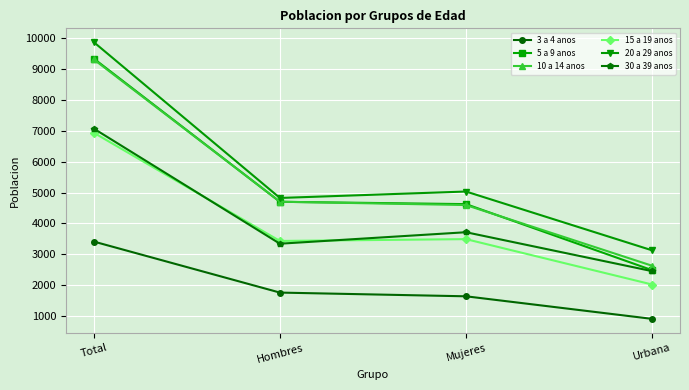

At which label does 20 a 29 anos first exceed 5033?

Total